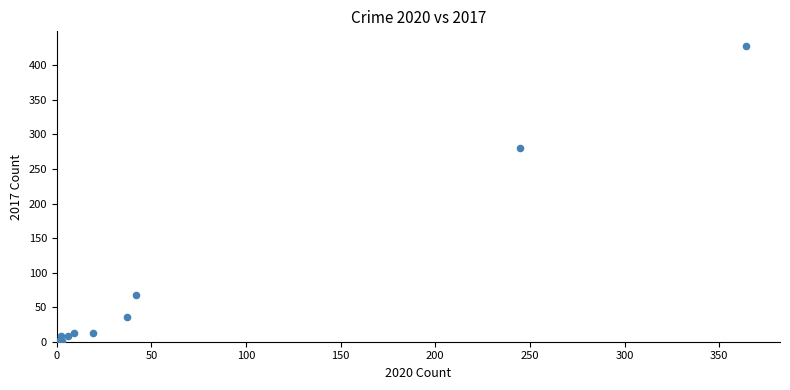

What Y value in the scatter plot is closest to 214?

280